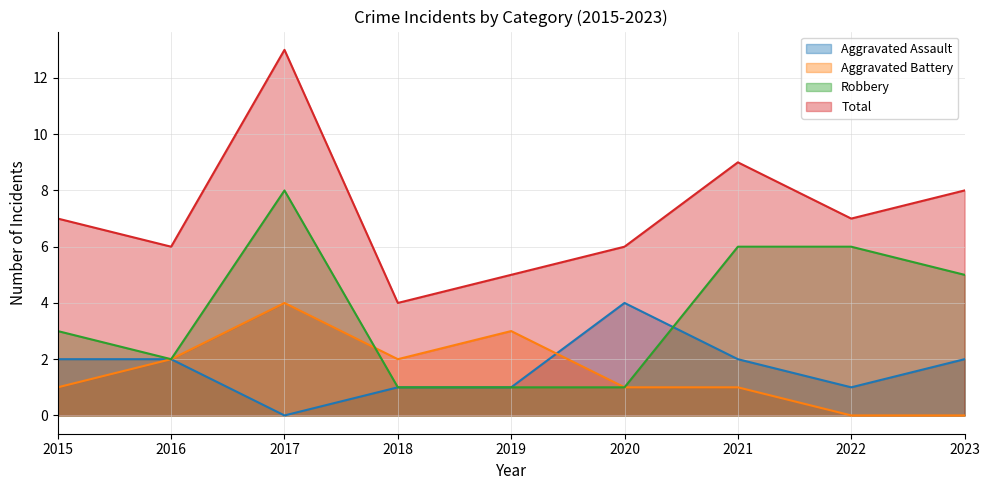

Between 2016 and 2022, which series saw the biggest shift?

Robbery